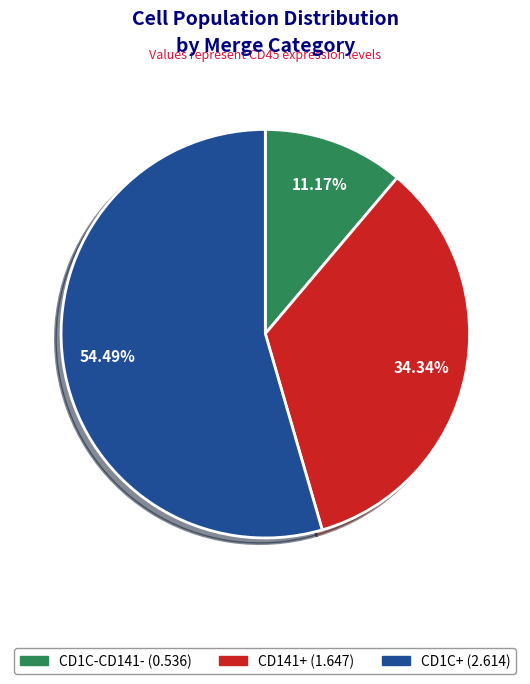

Which slice is the smallest?

CD1C-CD141-